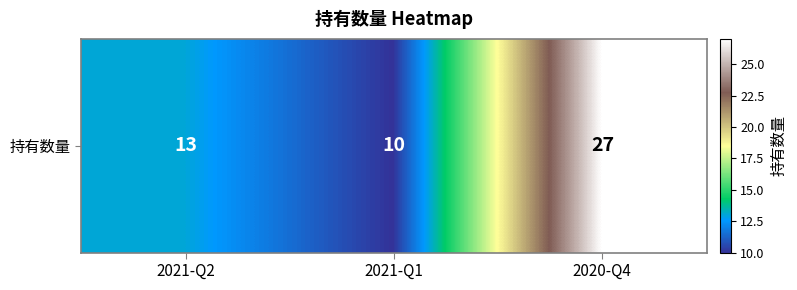

Between 2021-Q2 and 2020-Q4, which is larger?

2020-Q4